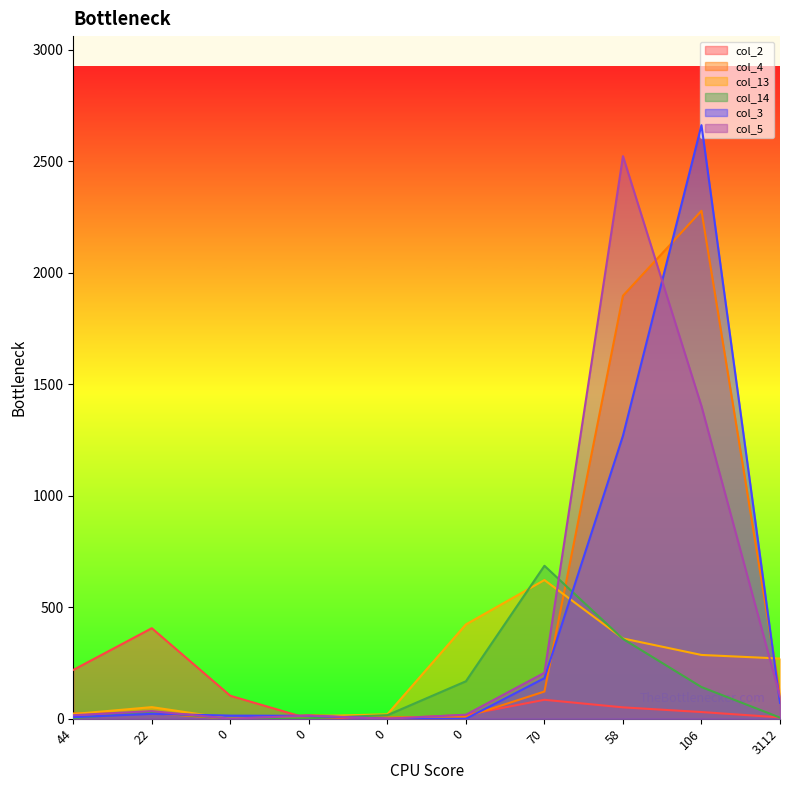

How many data points does each series have?

10